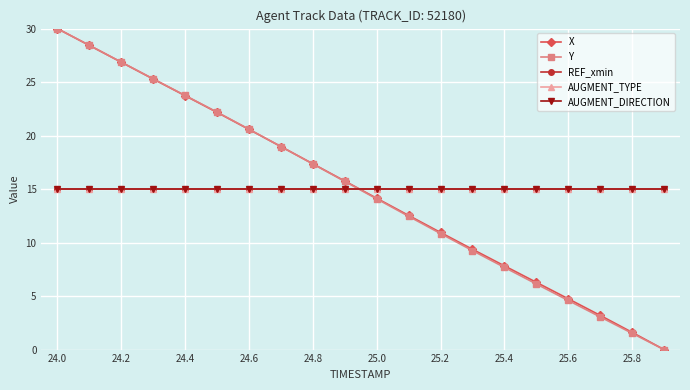

Is this an area chart (filled region under the line)?

No